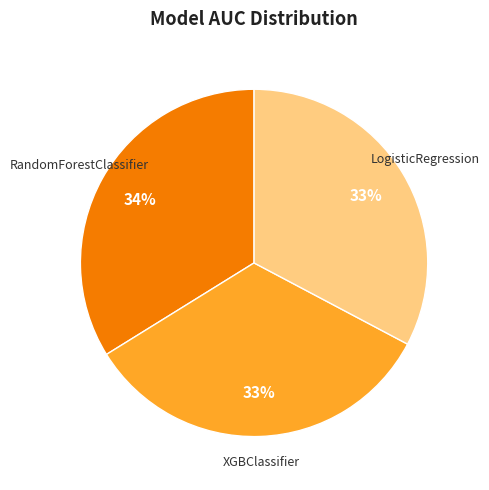

To the nearest percent, what is the average slice percentage?

33%